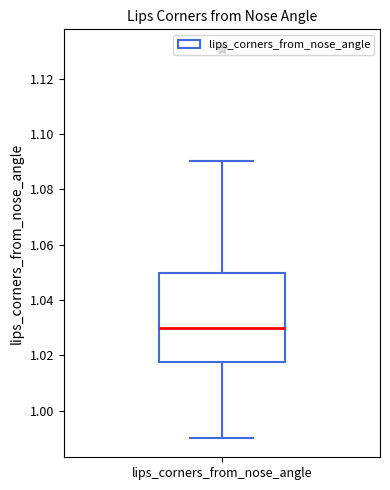

Where does the lower whisker of the box for lips_corners_from_nose_angle end on the y-axis? The values are not printed on the chart, so give them approximately, as read against the axis.

0.990